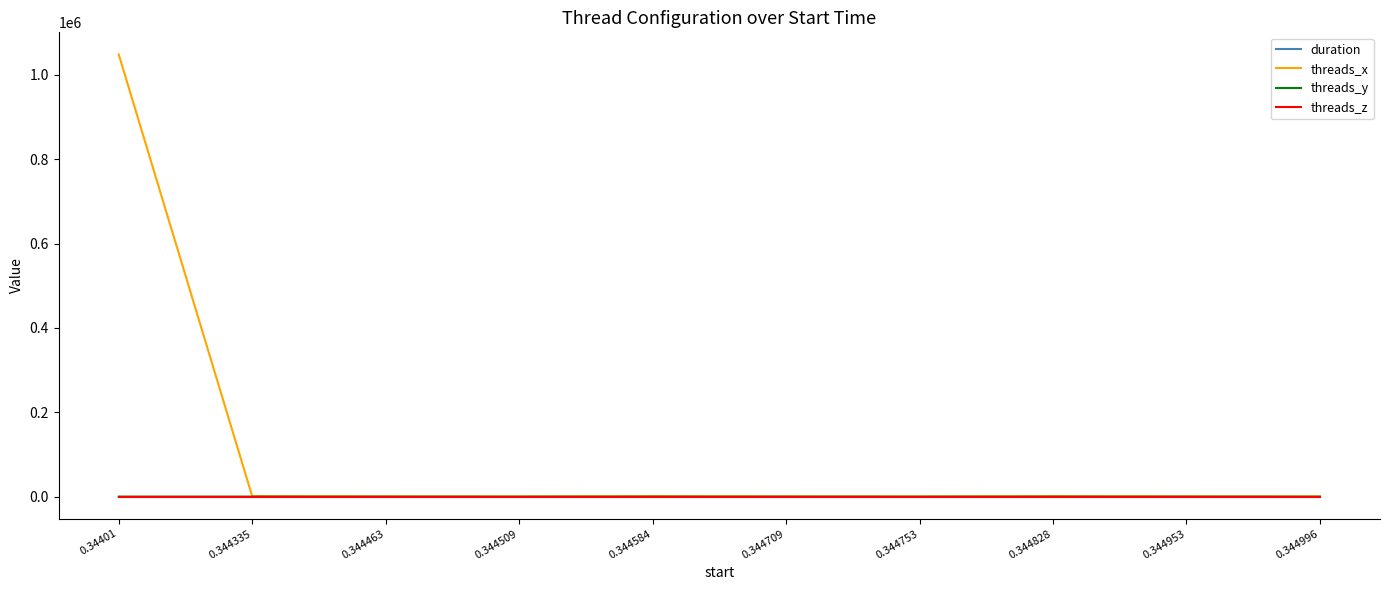

Which series has the largest range (max minus min)?

threads_x